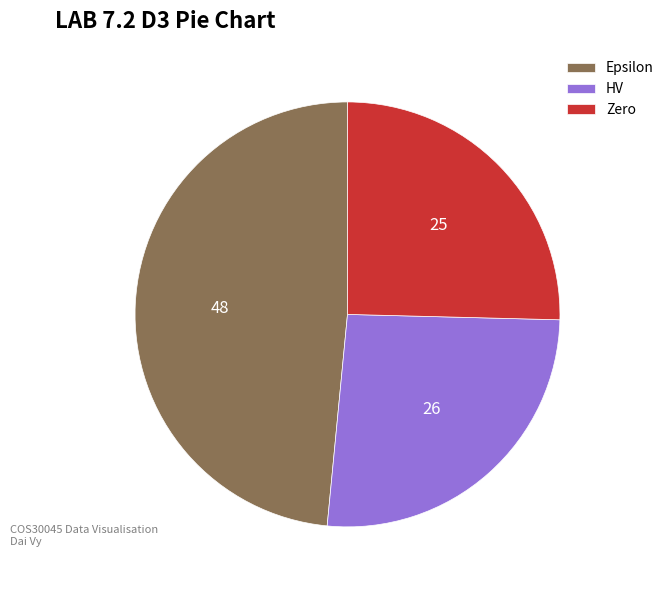

Approximately how many times larger is the value at Epsilon compared to HV?

1.9